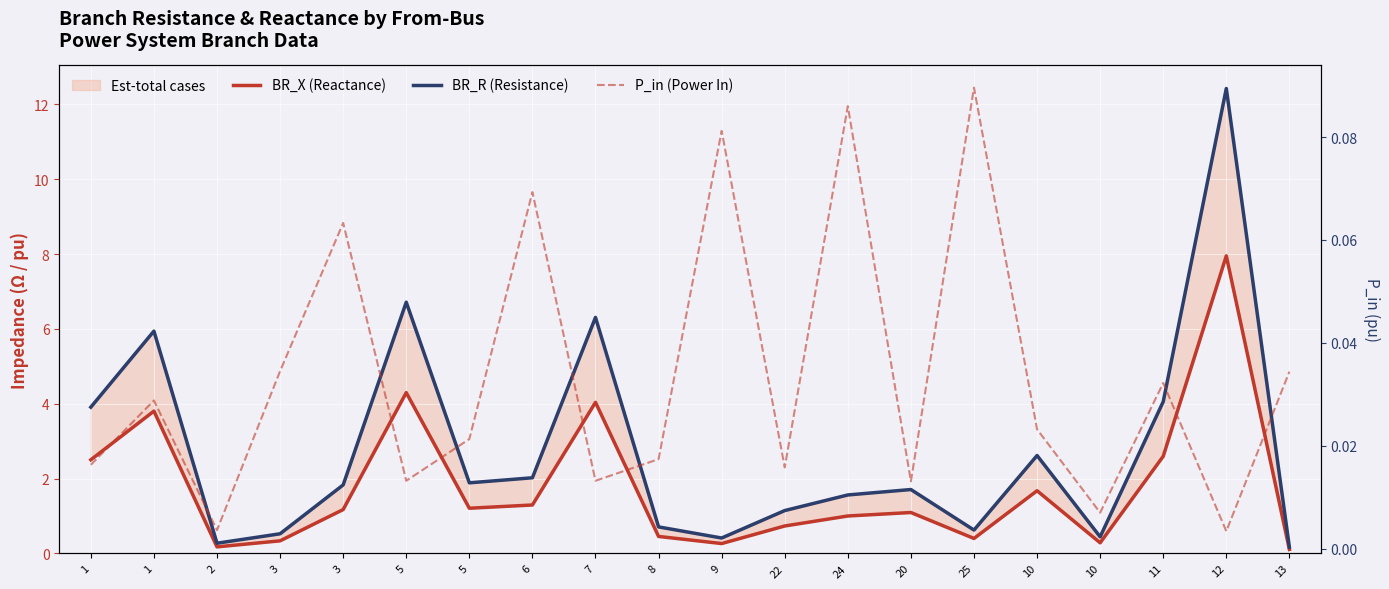

True or false: P_in (Power In) and BR_R (Resistance) intersect in this chart.

False